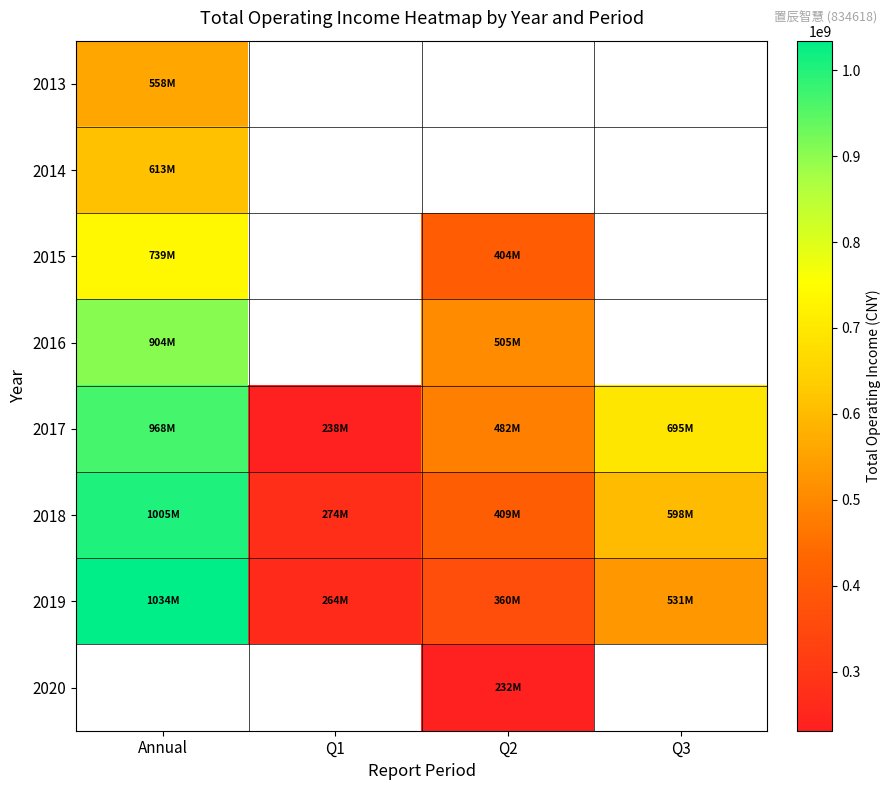

What is the difference between the 2018 values at Q3 and Q2?

189584700.2